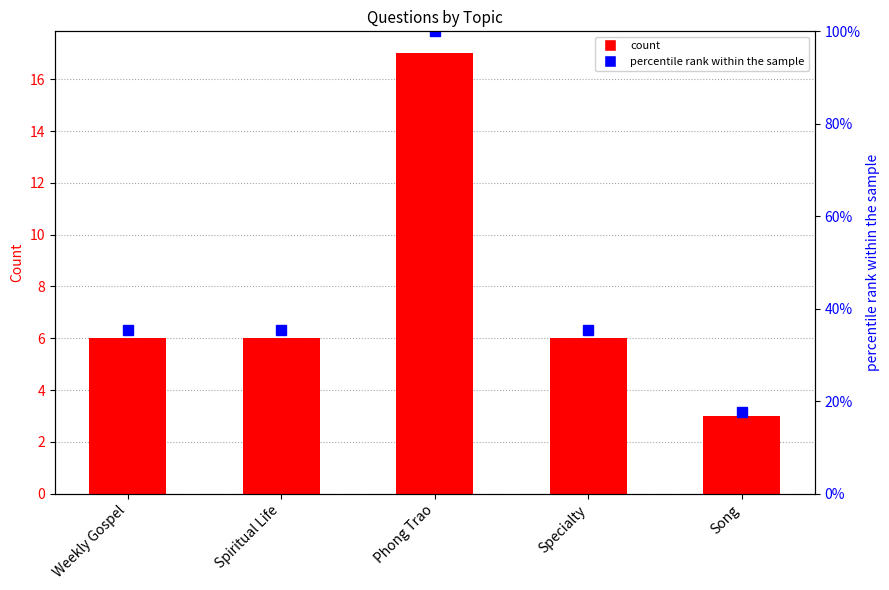

What position from the right is Song?

1